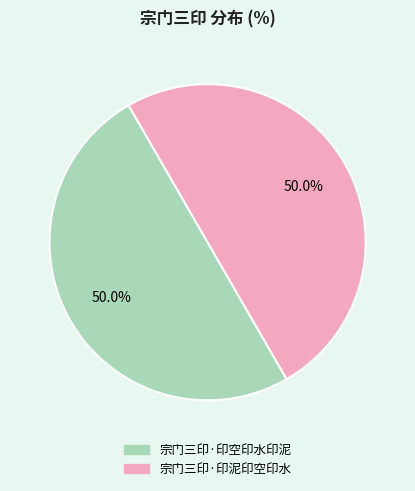

What is the total percentage of 宗门三印·印泥印空印水 and 宗门三印·印空印水印泥?

100.0%